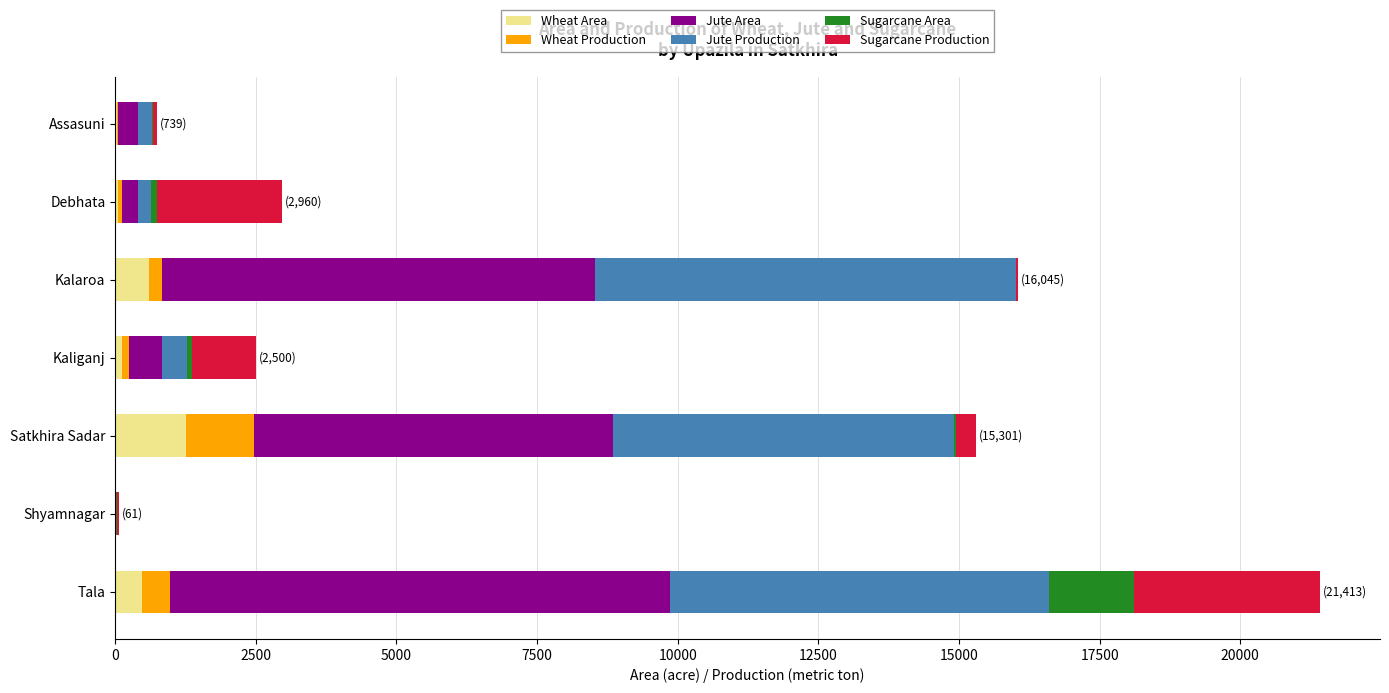

Which category has the highest value in the Wheat Area series?

Satkhira Sadar